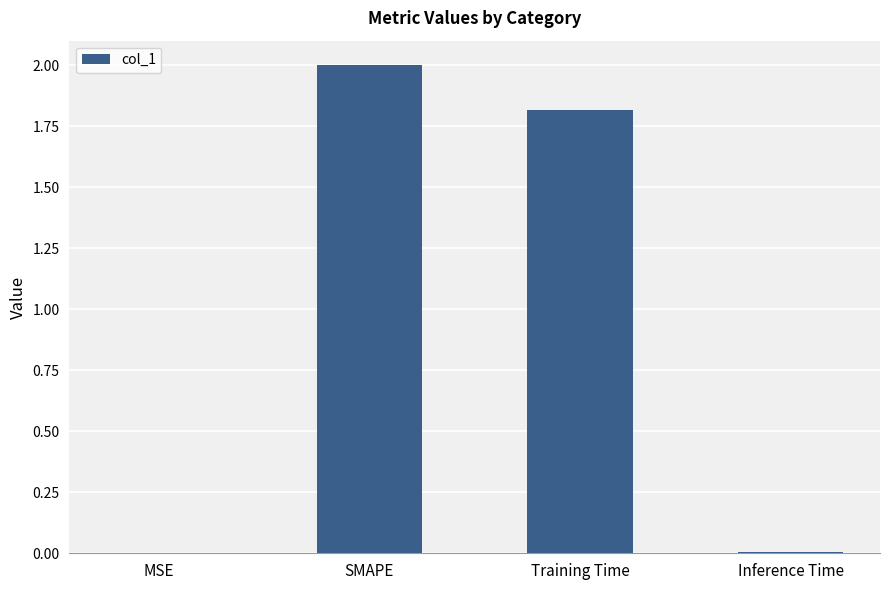

What is the sum of all values?

3.8